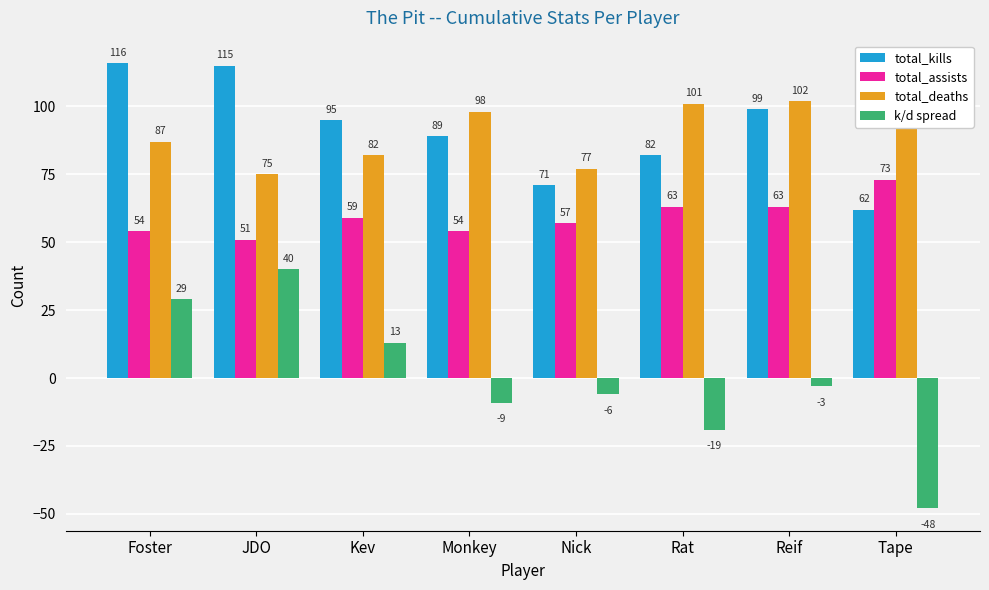

Rank the categories by total_deaths value from highest to lowest.

Tape, Reif, Rat, Monkey, Foster, Kev, Nick, JDO